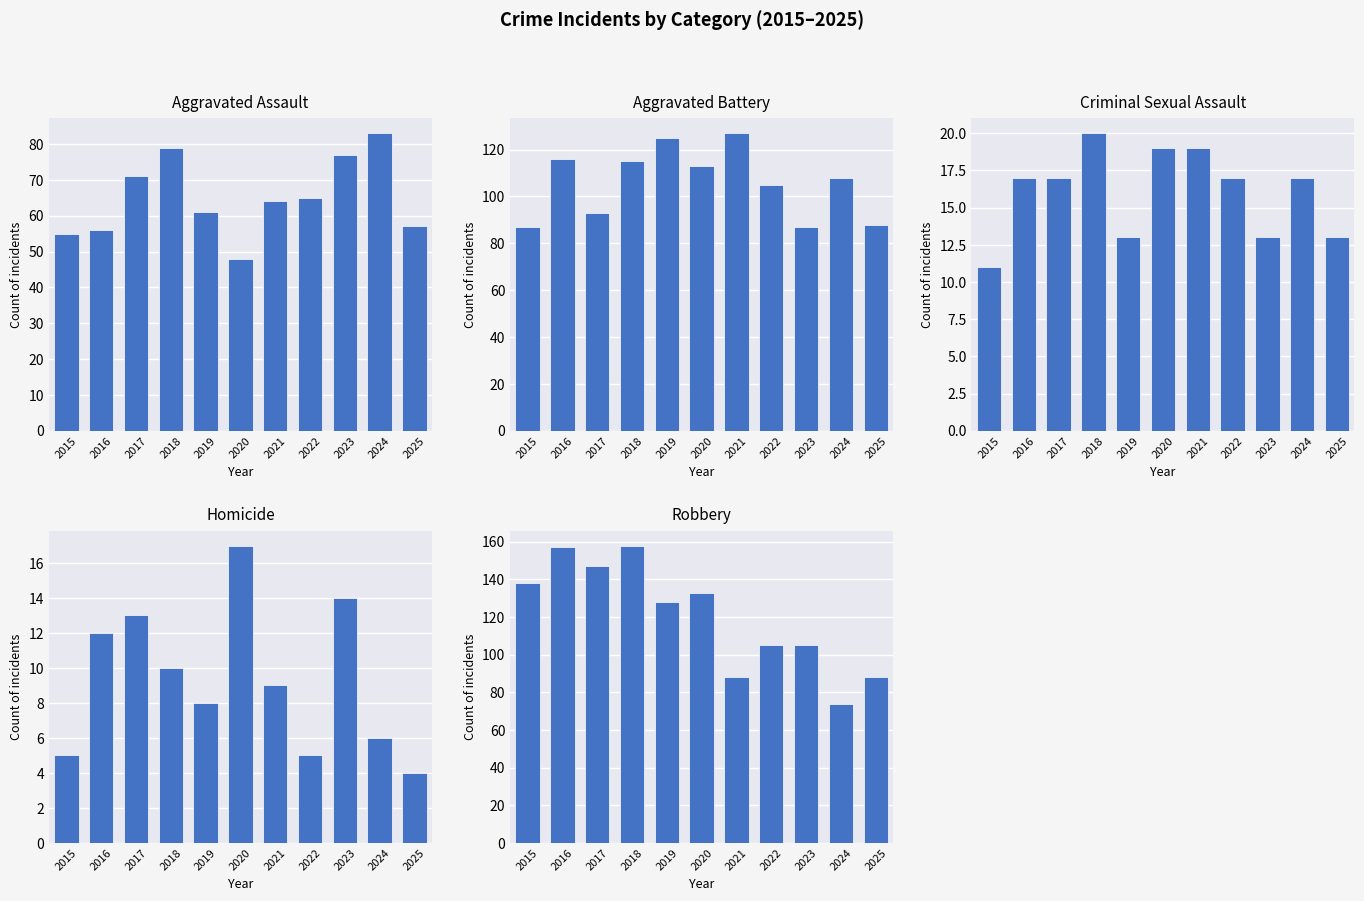

What is the sum of the Criminal Sexual Assault values at 2025 and 2016?

30